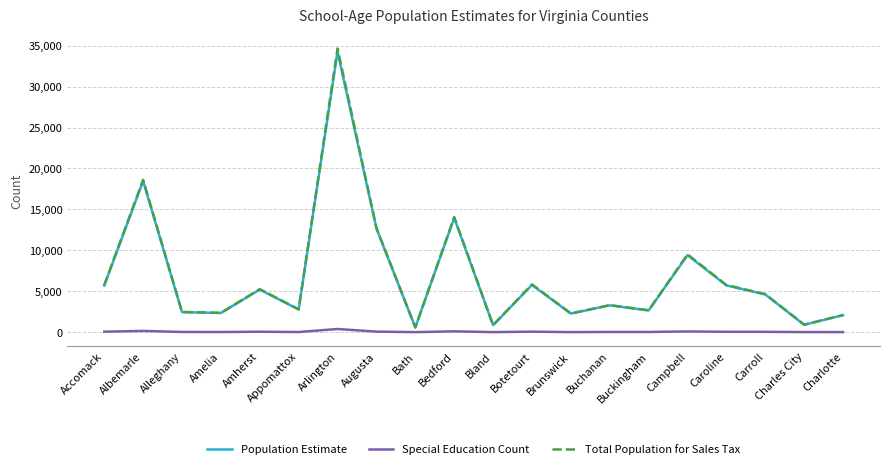

What is the greatest value displayed?

34661